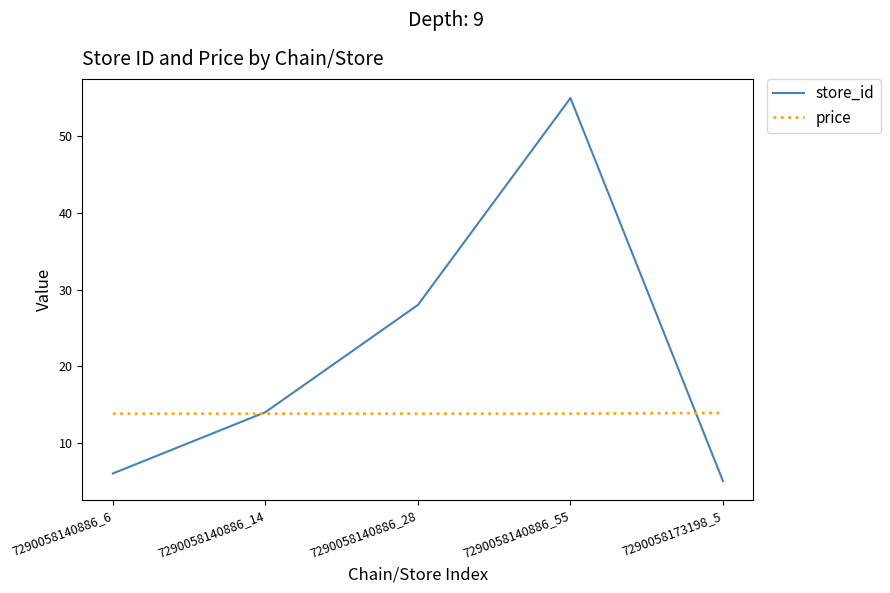

What is the difference between the price values at 7290058173198_5 and 7290058140886_14?

0.1